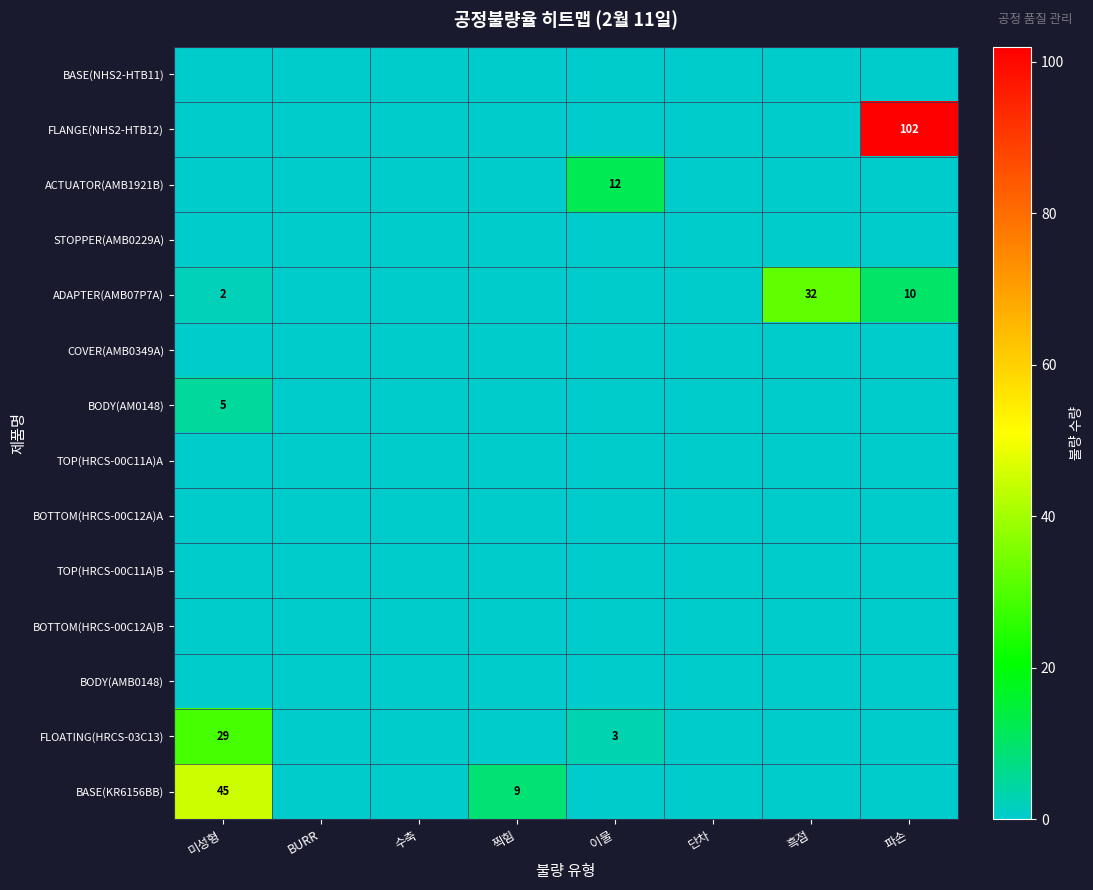

At which label does BASE(KR6156BB) reach its peak?

미성형